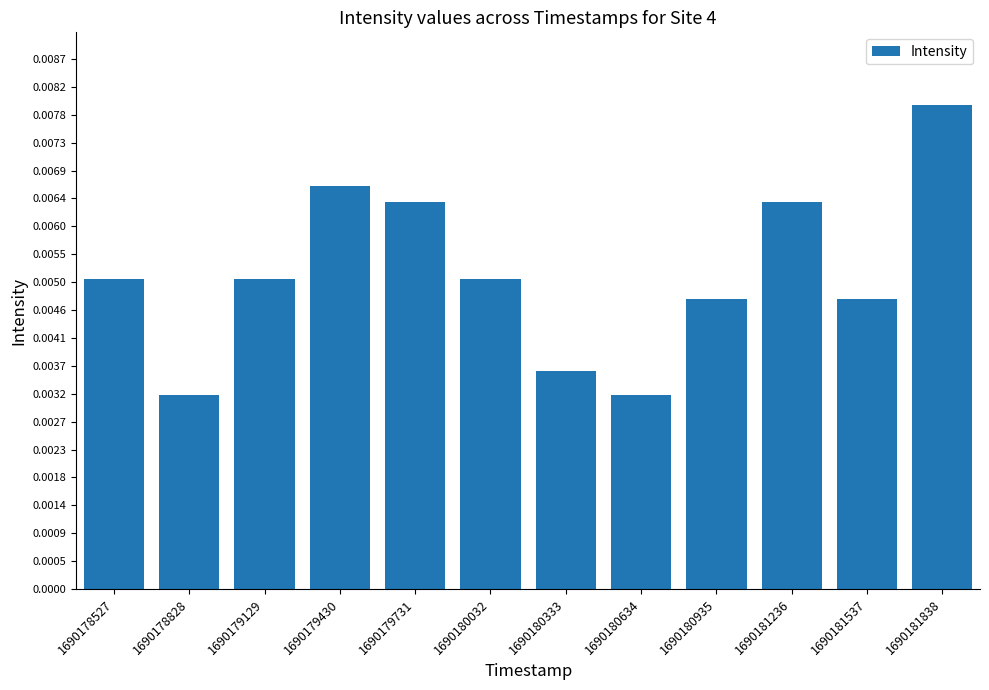

Between 1690180634 and 1690179731, which is larger?

1690179731